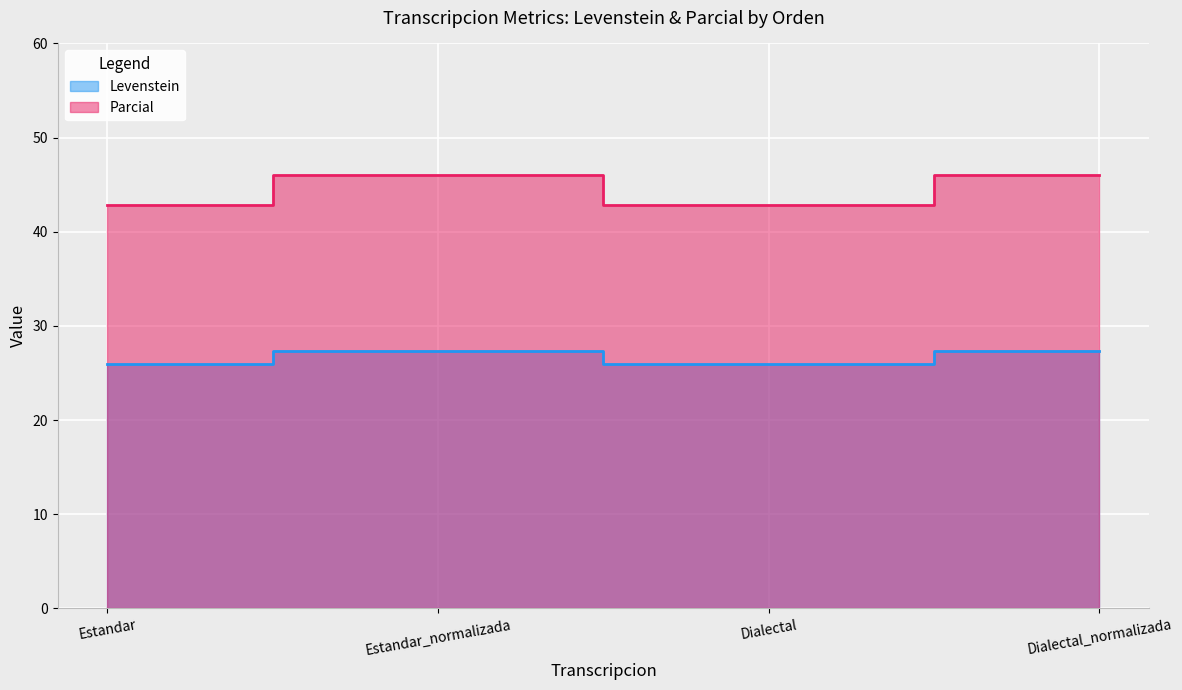

True or false: Levenstein and Parcial intersect in this chart.

False